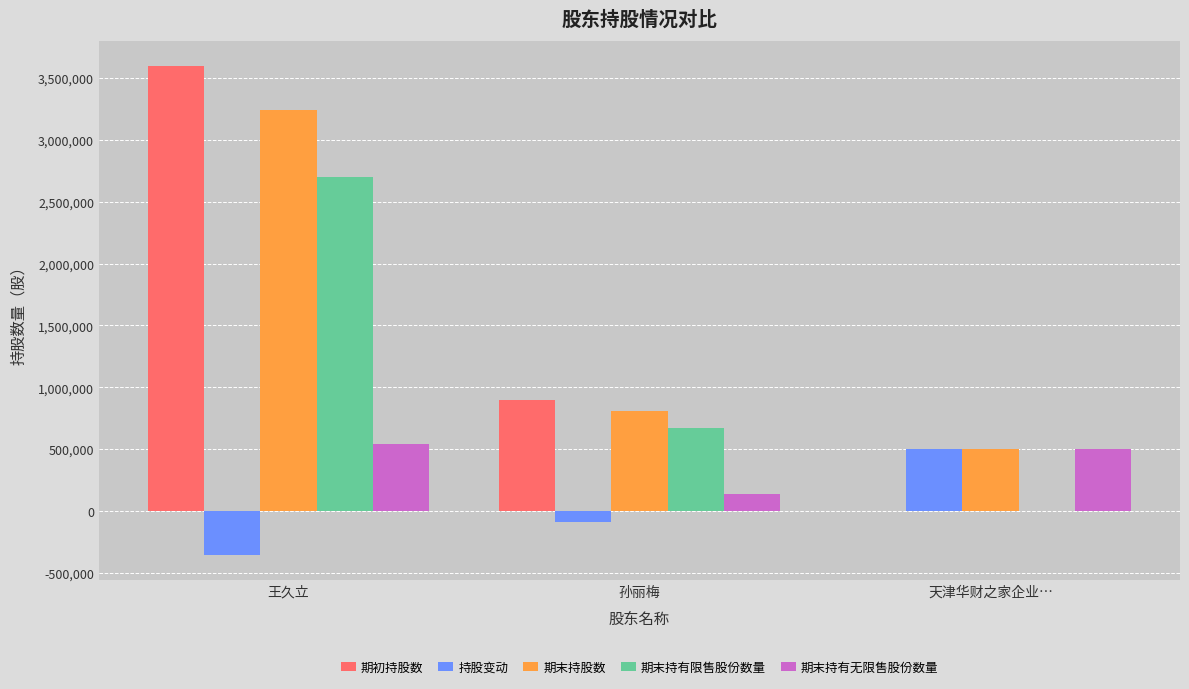

Reading right to left, extract all data points from this chart.

期初持股数: 0	900000	3600000
持股变动: 498000	-89000	-357000
期末持股数: 498000	811000	3243000
期末持有限售股份数量: 0	675000	2700000
期末持有无限售股份数量: 498000	136000	543000